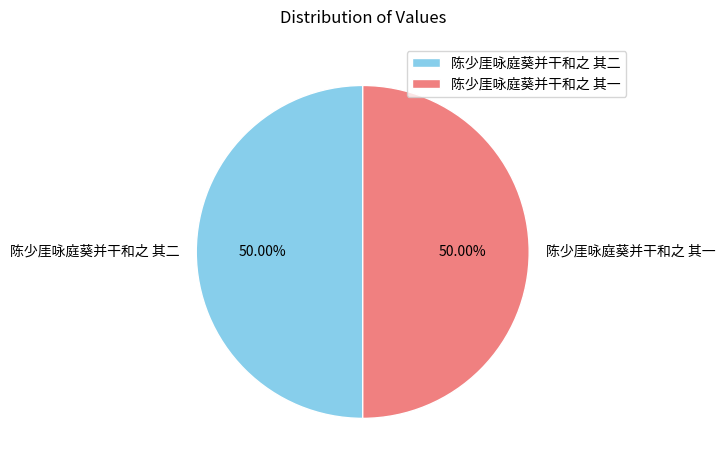

Combined, do 陈少厓咏庭葵并干和之 其一 and 陈少厓咏庭葵并干和之 其二 account for over 50%?

Yes